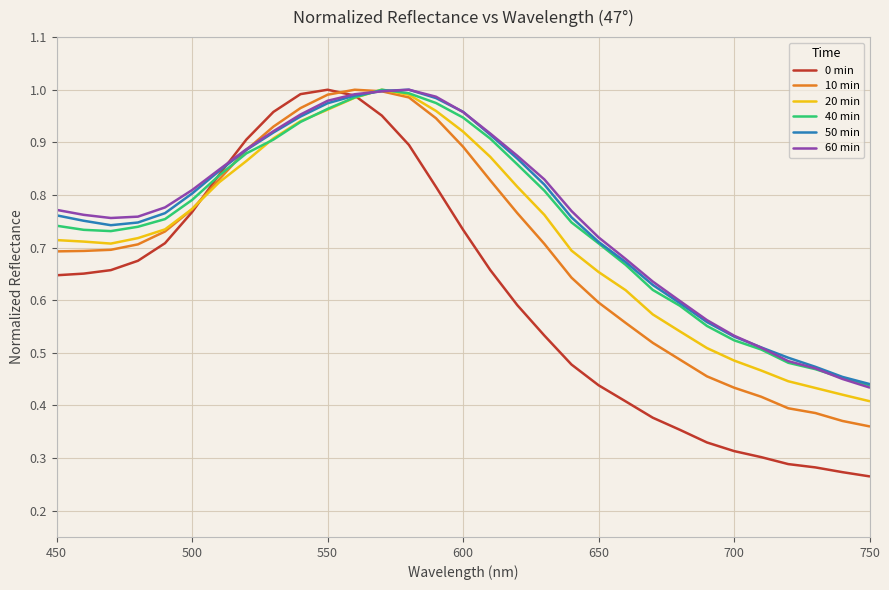

Which series has the widest spread of values?

0 min